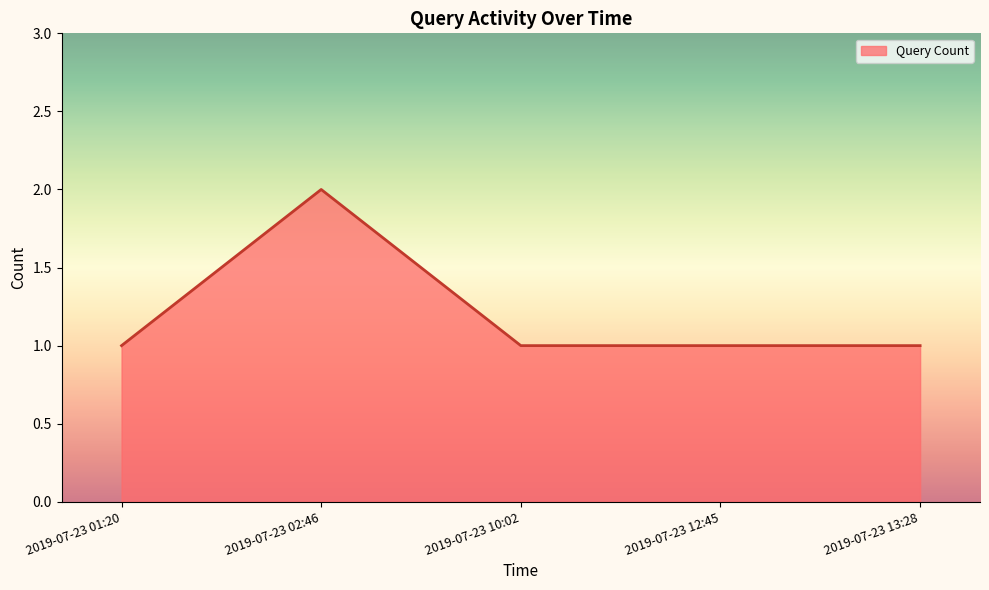

At which category does the chart reach its peak across all series?

2019-07-23 02:46